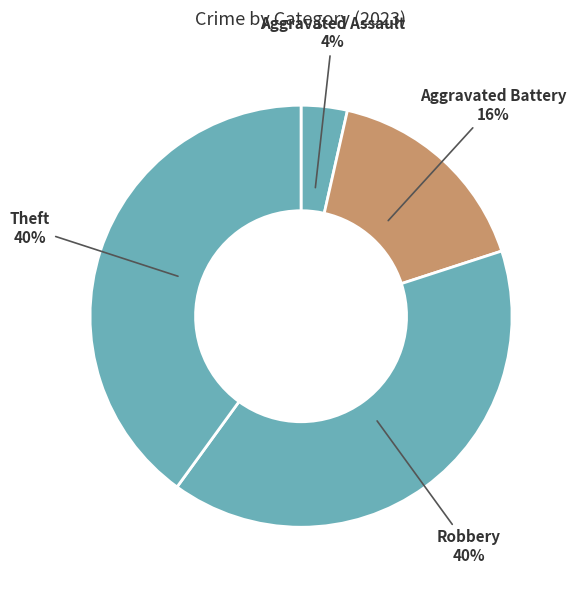

Which category has the smallest portion of the pie?

Aggravated Assault